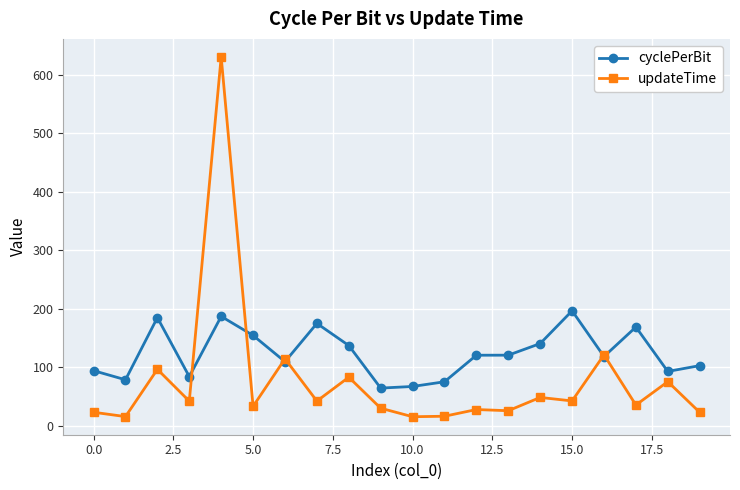

List the series in order of their peak value, highest first.

updateTime, cyclePerBit